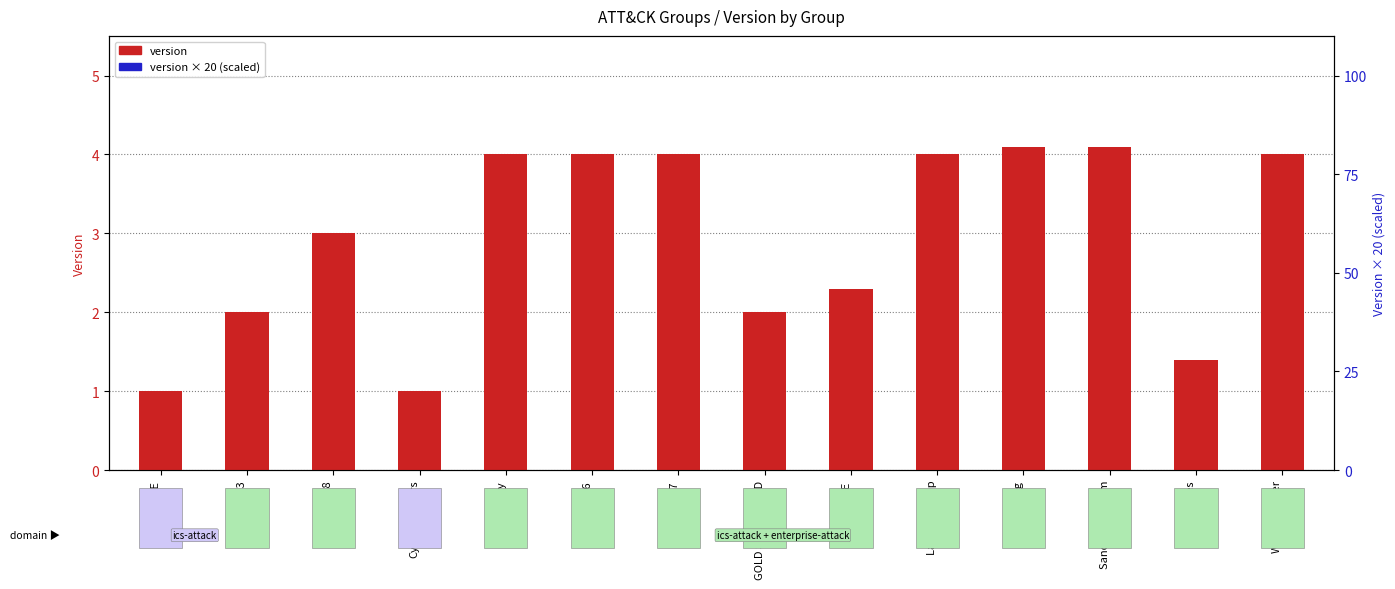

Which series has the largest Y range (max minus min)?

version × 20 (scaled)